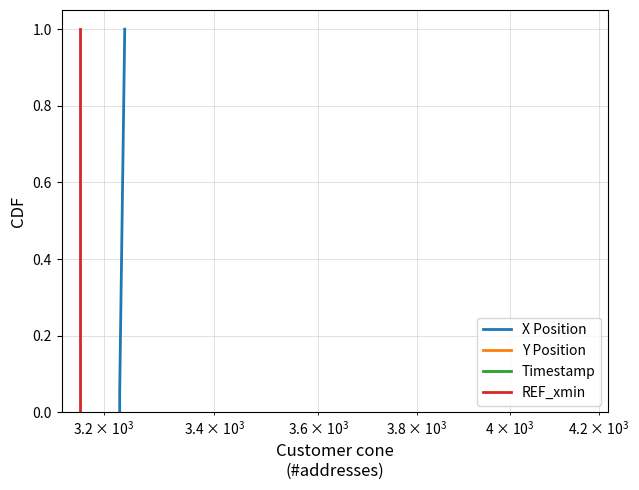

True or false: Timestamp and X Position cross at least once.

False